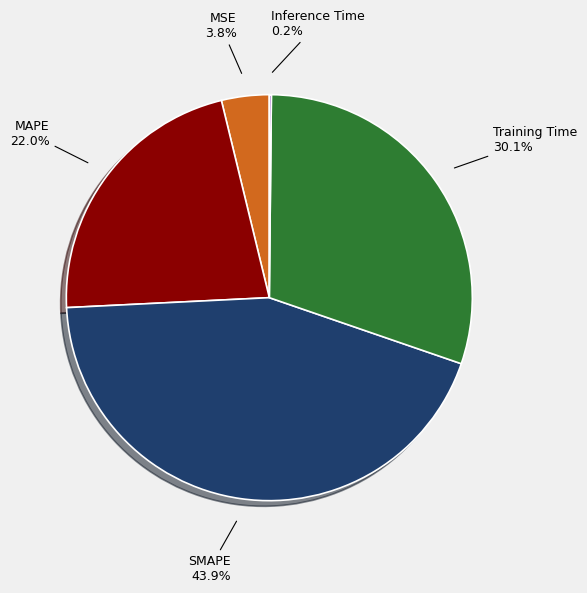

Is there a majority slice in this chart?

No